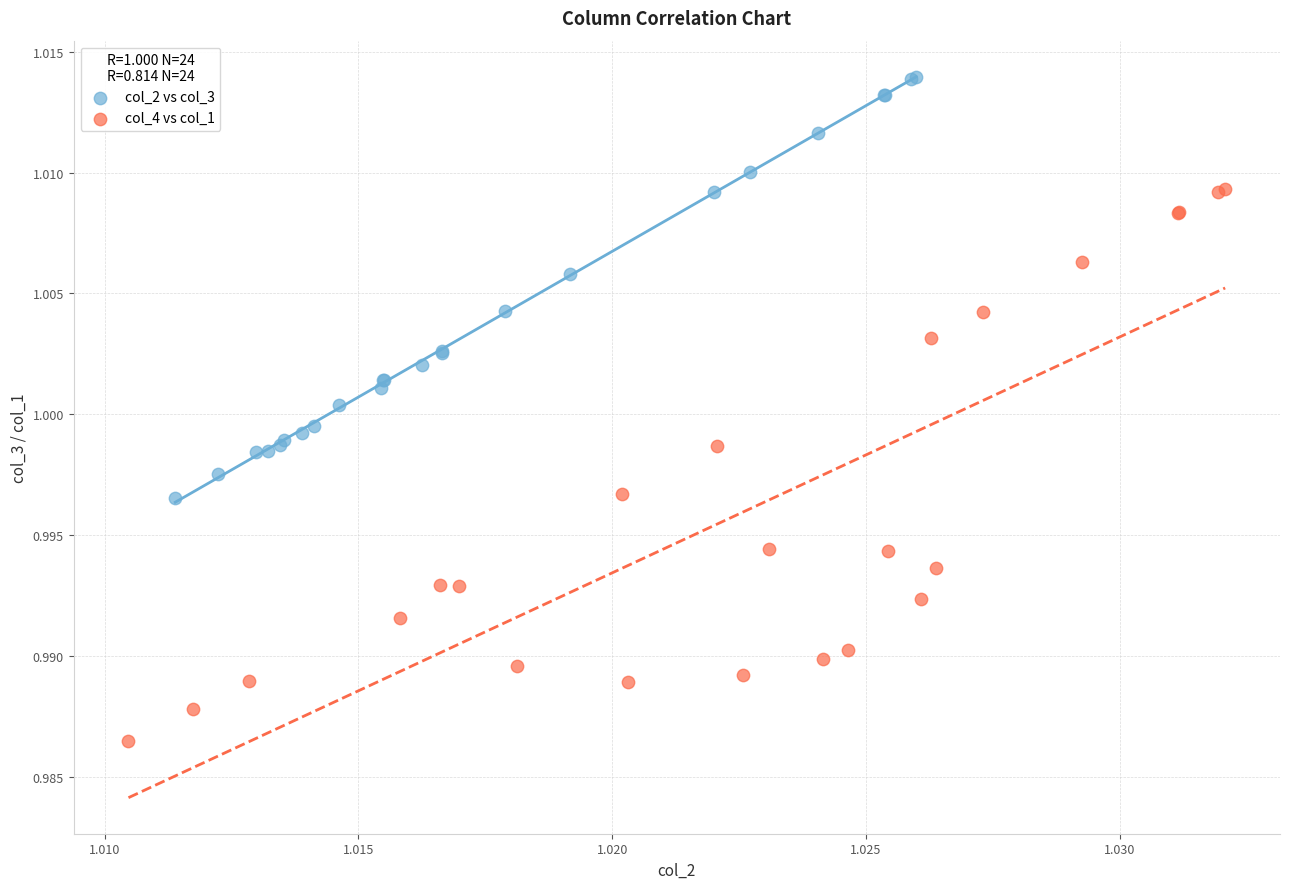

Which series contains the lowest Y value?

col_4 vs col_1